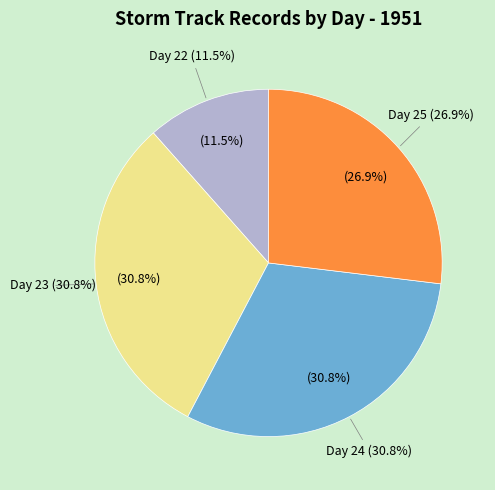

Between 25 and 22, which is larger?

25